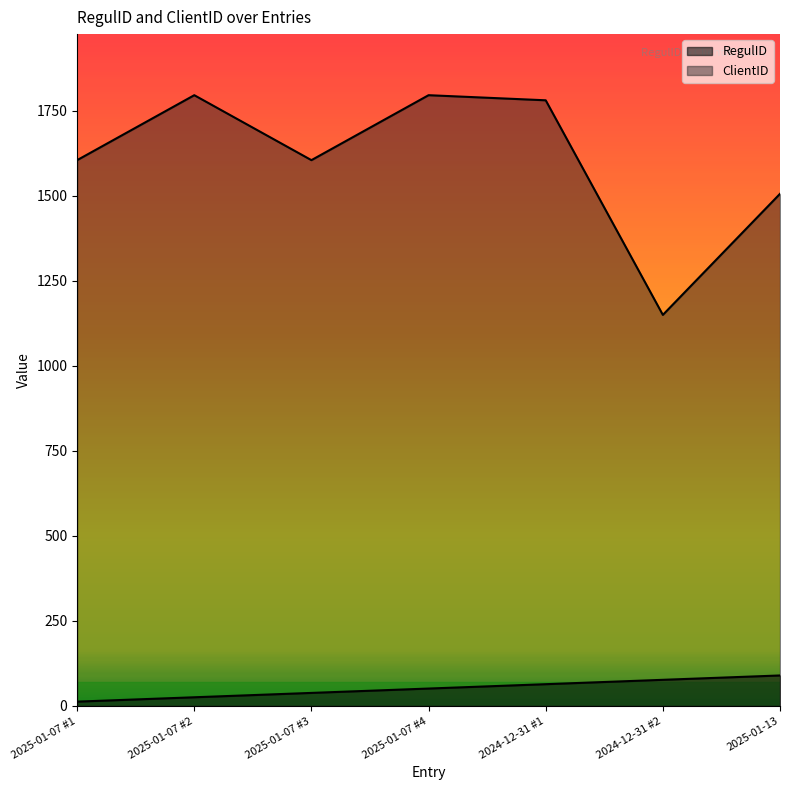

At which category is the sum across all series the highest?

2025-01-07 #4